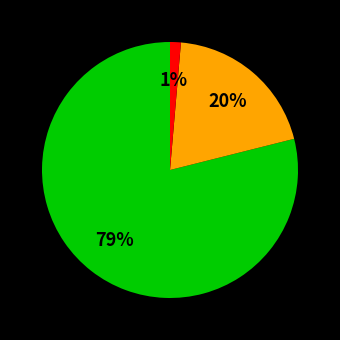

To the nearest percent, what is the difference between the largest and smallest slice percentages?

78%